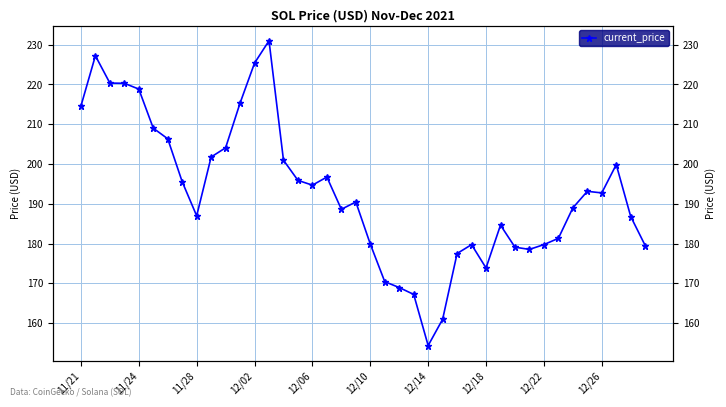

True or false: the data has more than 2 interior local peaks.

True